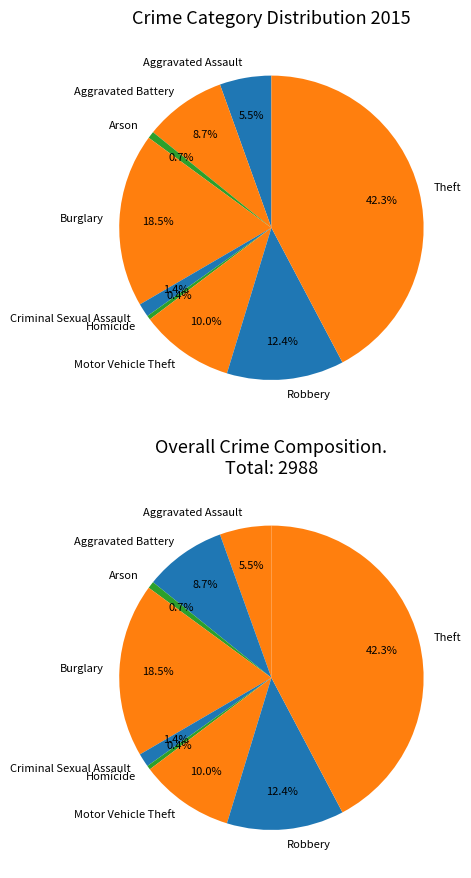

Which slice is the smallest?

Homicide